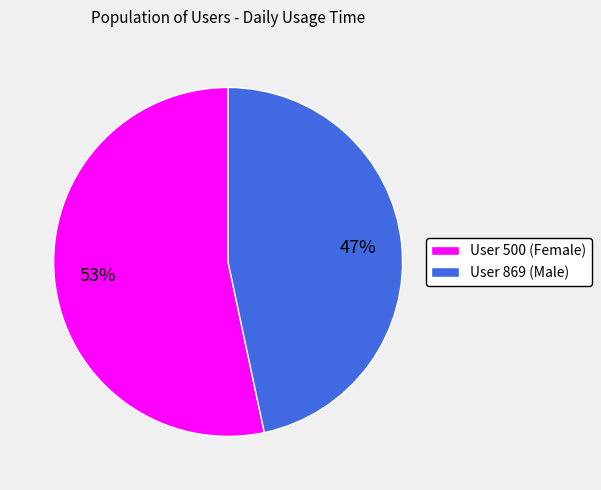

To the nearest percent, what percentage of the pie is User 869 (Male)?

47%